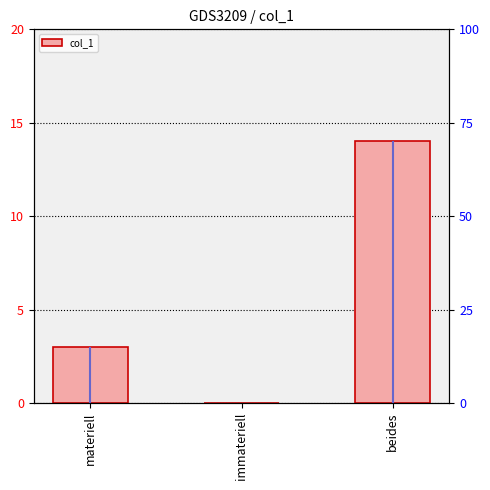

List the labels in order of value, largest first.

beides, materiell, immateriell